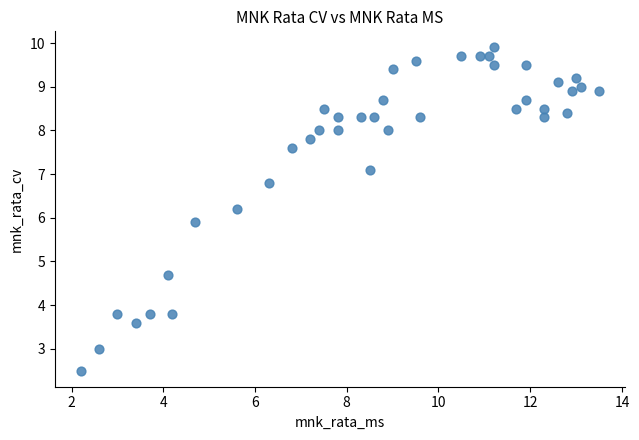

What is the range of Y values (max minus min)?

7.4